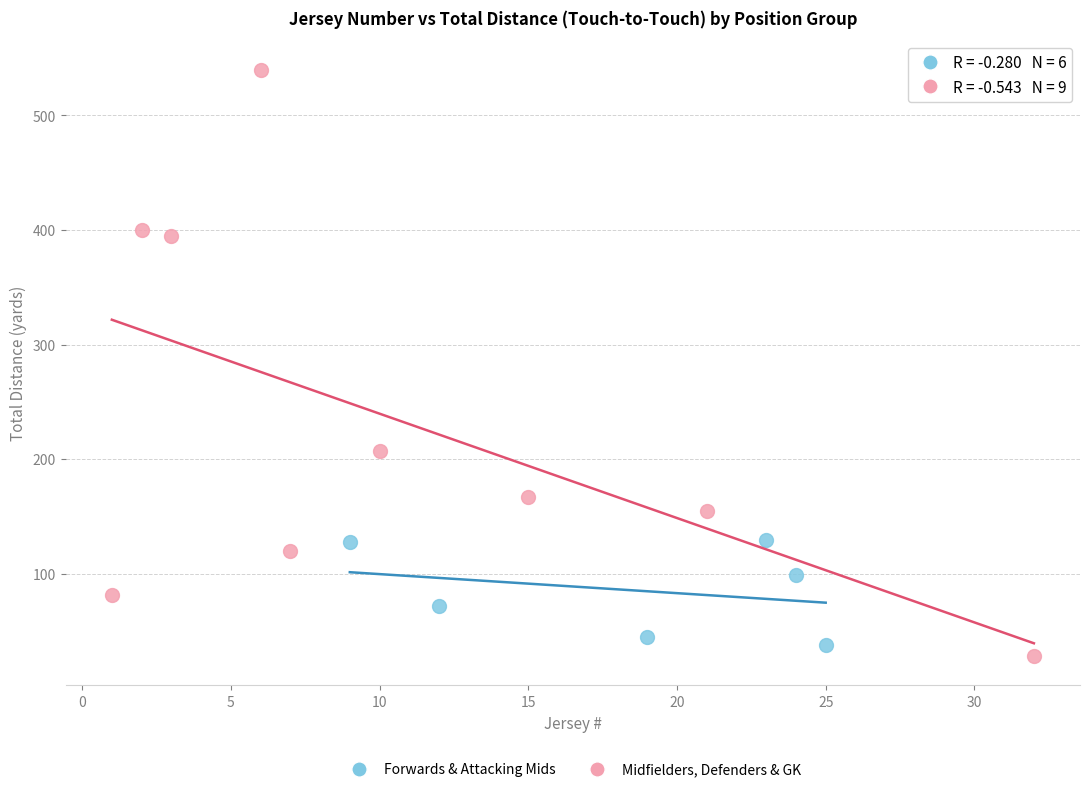

Which series contains the highest Y value?

Midfielders, Defenders & GK